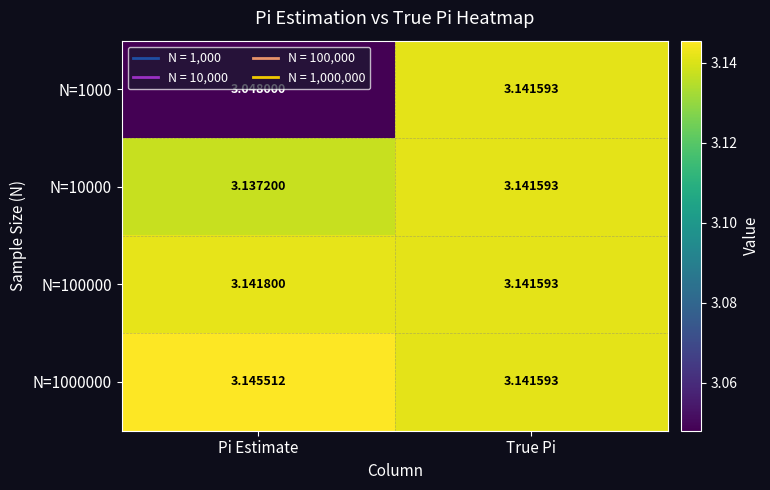

Which series has the largest total across all categories?

N=1000000